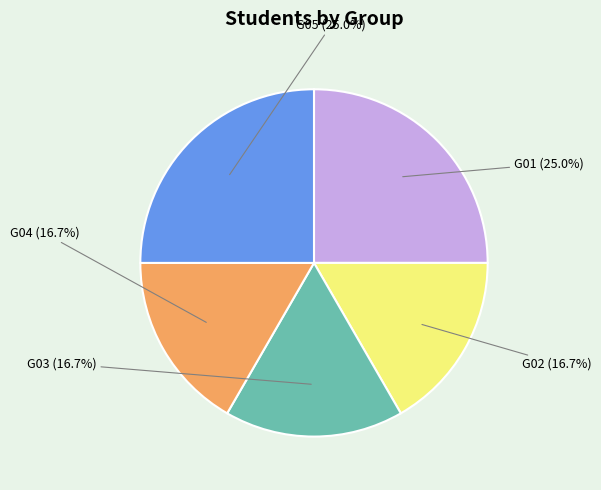

Count the number of slices in the pie.

5